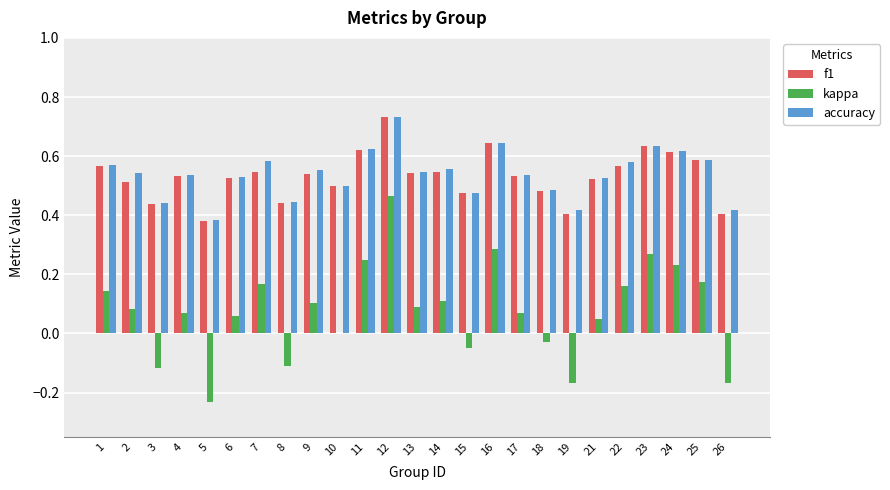

The f1 series shows 0.6 at 26. True or false?

False